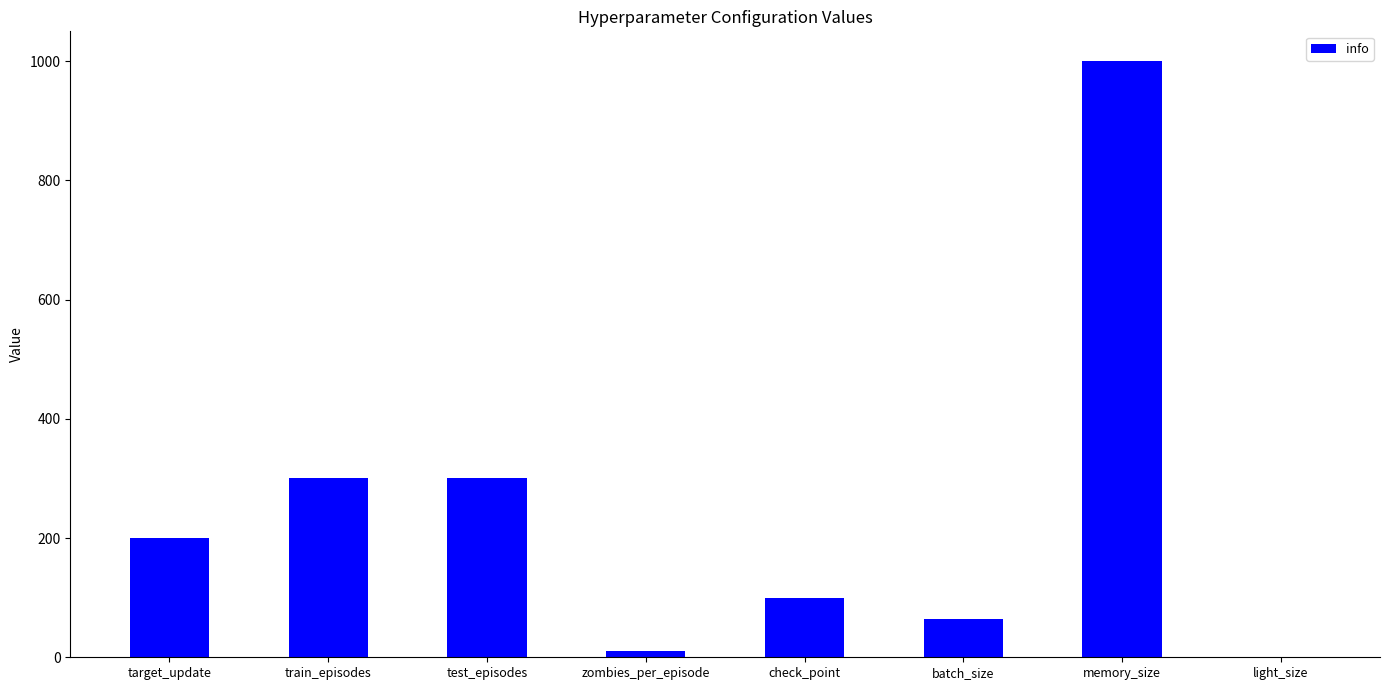

True or false: the data shows 166 at test_episodes.

False